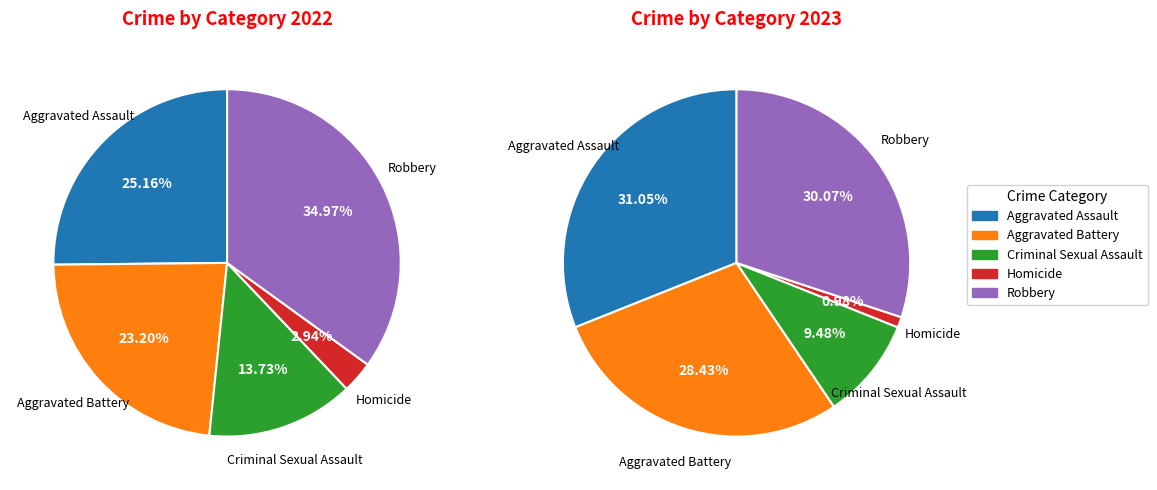

Which has a higher value, Aggravated Battery or Robbery?

Robbery